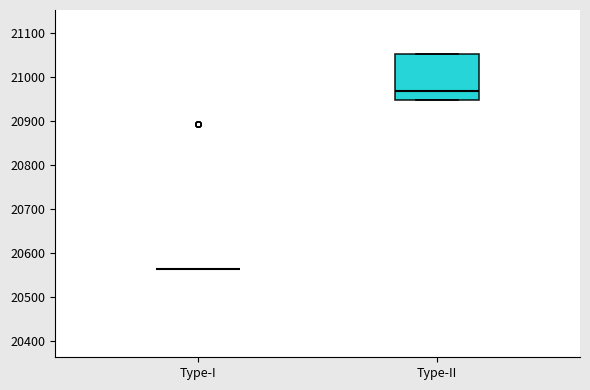

Reading left to right, read every box against the y-axis: the position of its median line, the range the box covers, and the ends of its whiskers. The values are not printed on the chart, so give them approximately, as read against the axis.

Type-I: box collapsed to a line at 20560, whiskers 20560 to 20560
Type-II: median 20970, box 20950 to 21050, whiskers 20950 to 21050